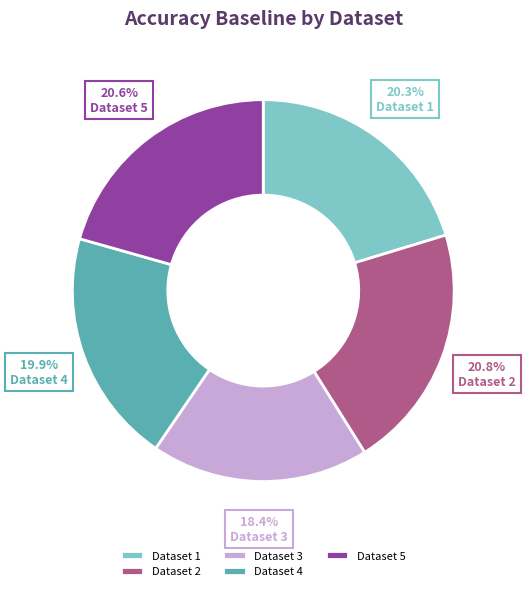

Does Dataset 2 represent more than half of the total?

No